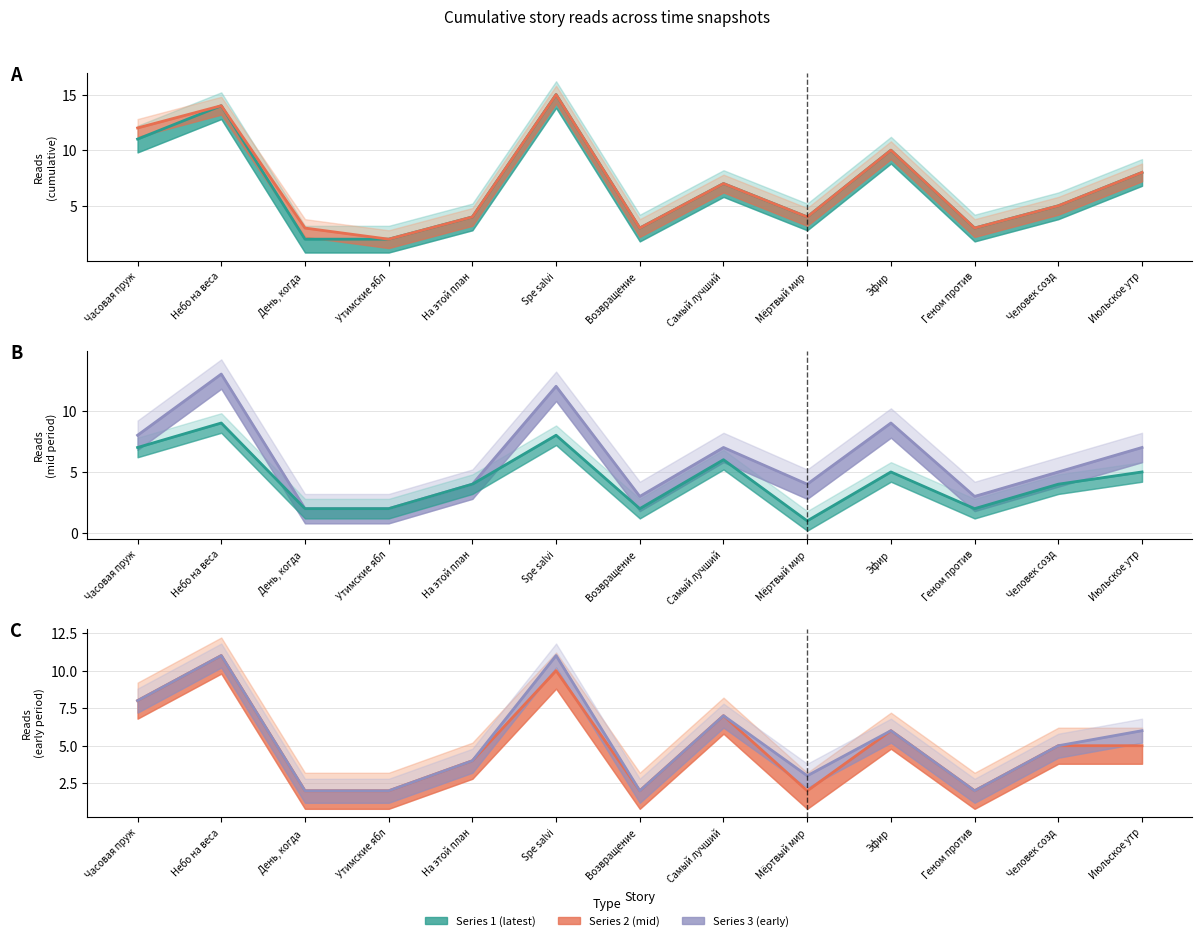

The 09.08 14:30 series shows 8 at Человек созд. True or false?

False